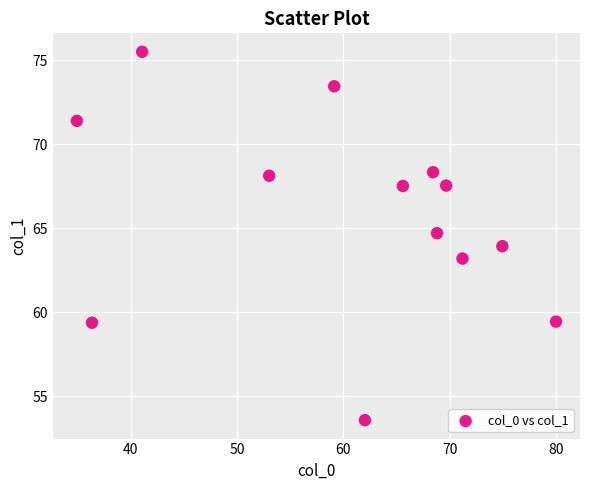

What is the range of Y values (max minus min)?

21.9